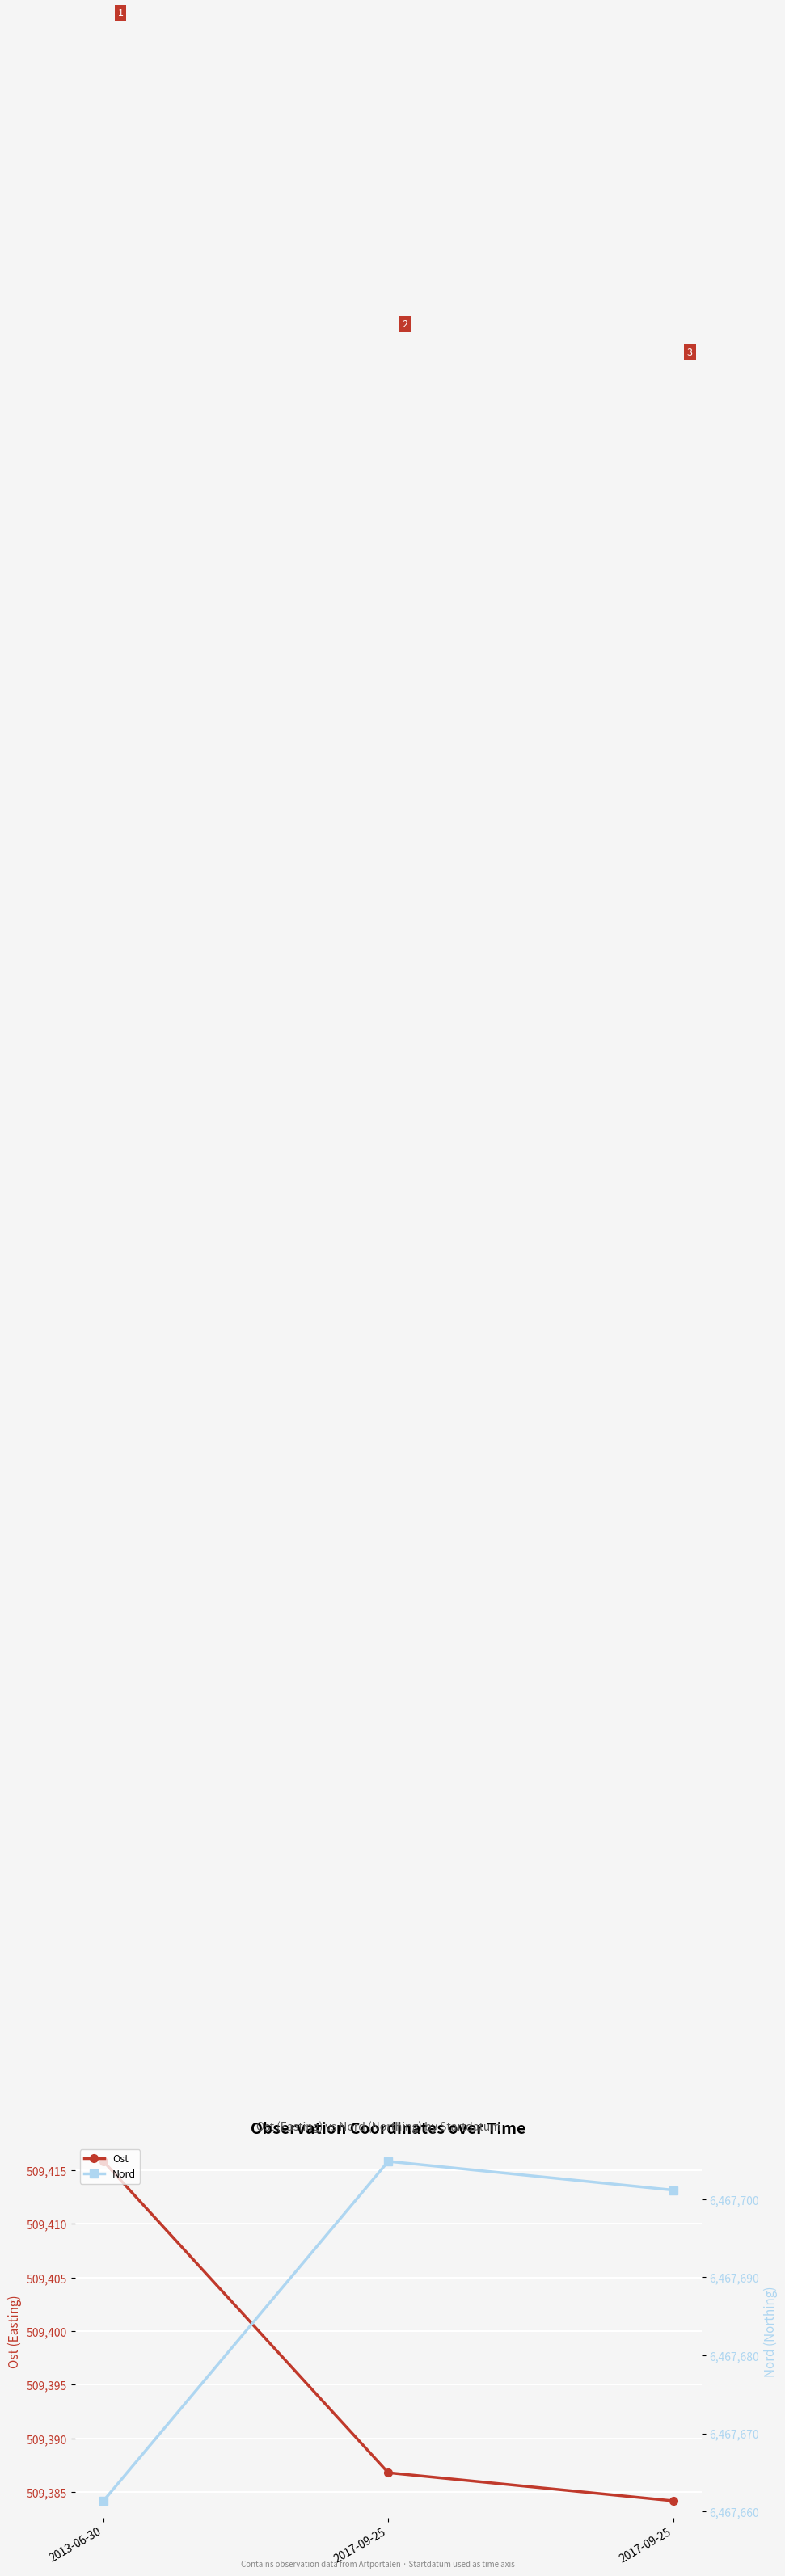

Which series changed the most between 2013-06-30 and 2017-09-25?

Nord